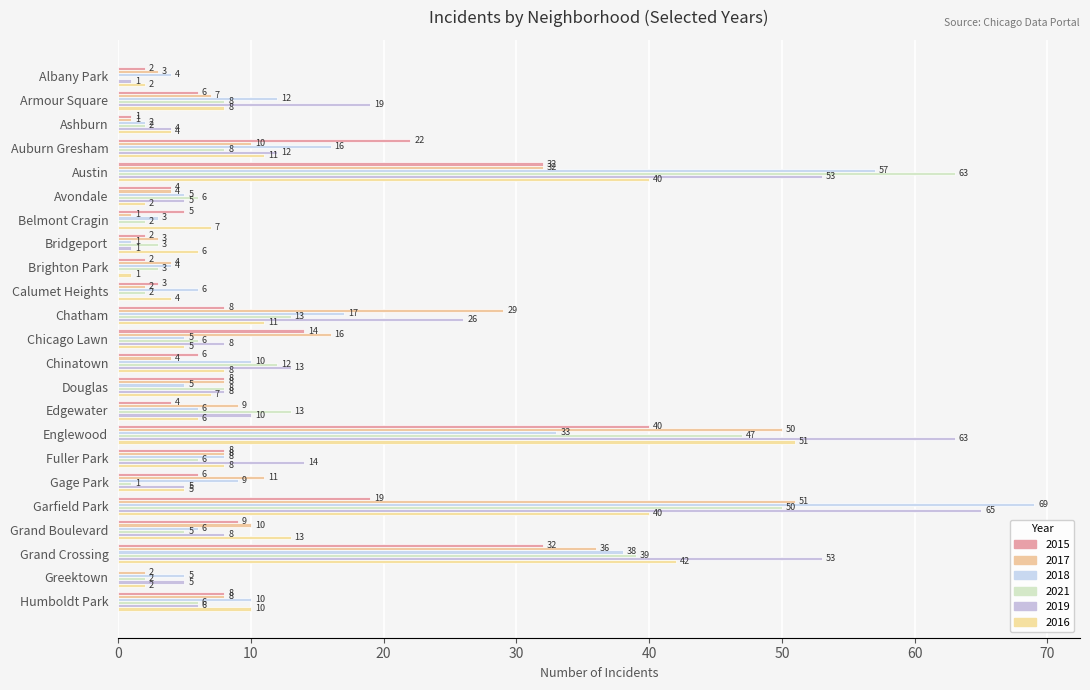

Reading left to right, extract all data points from this chart.

2015: Albany Park=2	Armour Square=6	Ashburn=1	Auburn Gresham=22	Austin=32	Avondale=4	Belmont Cragin=5	Bridgeport=2	Brighton Park=2	Calumet Heights=3	Chatham=8	Chicago Lawn=14	Chinatown=6	Douglas=8	Edgewater=4	Englewood=40	Fuller Park=8	Gage Park=6	Garfield Park=19	Grand Boulevard=9	Grand Crossing=32	Greektown=0	Humboldt Park=8
2017: Albany Park=3	Armour Square=7	Ashburn=1	Auburn Gresham=10	Austin=32	Avondale=4	Belmont Cragin=1	Bridgeport=3	Brighton Park=4	Calumet Heights=2	Chatham=29	Chicago Lawn=16	Chinatown=4	Douglas=8	Edgewater=9	Englewood=50	Fuller Park=8	Gage Park=11	Garfield Park=51	Grand Boulevard=10	Grand Crossing=36	Greektown=2	Humboldt Park=8
2018: Albany Park=4	Armour Square=12	Ashburn=2	Auburn Gresham=16	Austin=57	Avondale=5	Belmont Cragin=3	Bridgeport=1	Brighton Park=4	Calumet Heights=6	Chatham=17	Chicago Lawn=5	Chinatown=10	Douglas=5	Edgewater=6	Englewood=33	Fuller Park=8	Gage Park=9	Garfield Park=69	Grand Boulevard=6	Grand Crossing=38	Greektown=5	Humboldt Park=10
2021: Albany Park=0	Armour Square=8	Ashburn=2	Auburn Gresham=8	Austin=63	Avondale=6	Belmont Cragin=2	Bridgeport=3	Brighton Park=3	Calumet Heights=2	Chatham=13	Chicago Lawn=6	Chinatown=12	Douglas=8	Edgewater=13	Englewood=47	Fuller Park=6	Gage Park=1	Garfield Park=50	Grand Boulevard=5	Grand Crossing=39	Greektown=2	Humboldt Park=6
2019: Albany Park=1	Armour Square=19	Ashburn=4	Auburn Gresham=12	Austin=53	Avondale=5	Belmont Cragin=0	Bridgeport=1	Brighton Park=0	Calumet Heights=0	Chatham=26	Chicago Lawn=8	Chinatown=13	Douglas=8	Edgewater=10	Englewood=63	Fuller Park=14	Gage Park=5	Garfield Park=65	Grand Boulevard=8	Grand Crossing=53	Greektown=5	Humboldt Park=6
2016: Albany Park=2	Armour Square=8	Ashburn=4	Auburn Gresham=11	Austin=40	Avondale=2	Belmont Cragin=7	Bridgeport=6	Brighton Park=1	Calumet Heights=4	Chatham=11	Chicago Lawn=5	Chinatown=8	Douglas=7	Edgewater=6	Englewood=51	Fuller Park=8	Gage Park=5	Garfield Park=40	Grand Boulevard=13	Grand Crossing=42	Greektown=2	Humboldt Park=10